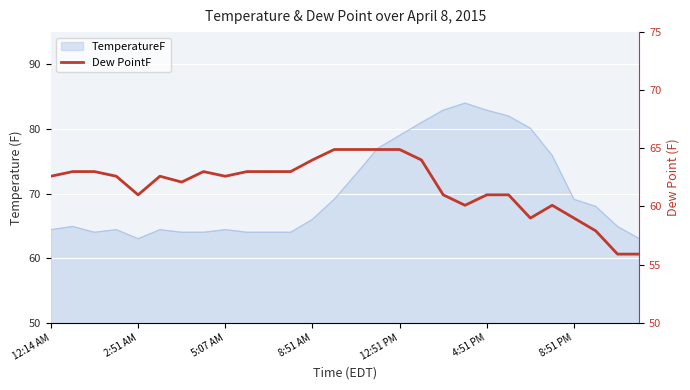

What is the sum of the values at 14 and 12?

128.9